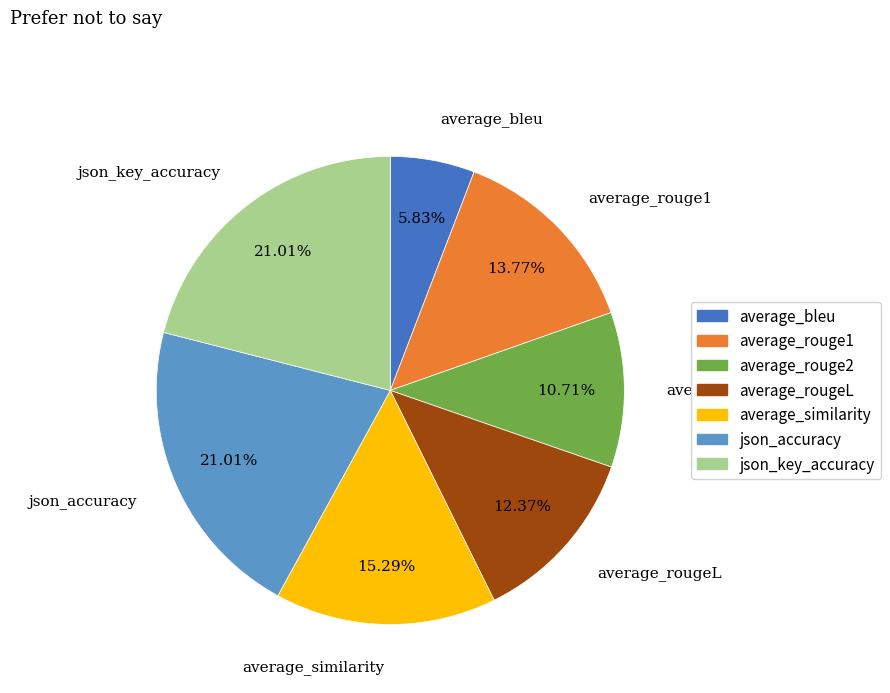

Is the sum of json_accuracy and json_key_accuracy greater than half?

No